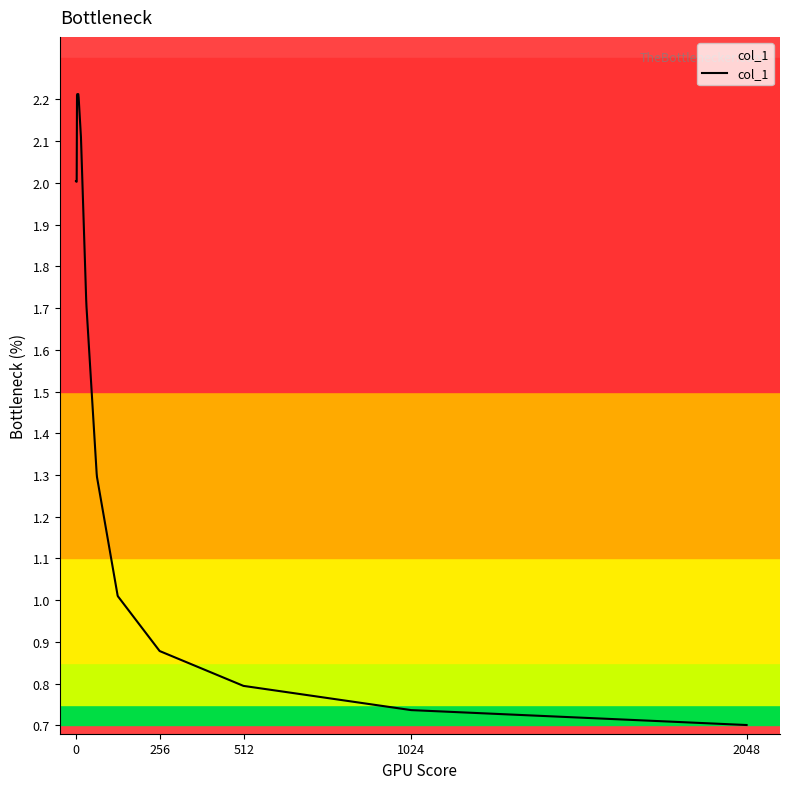

What is the maximum value shown in the chart?

2.2